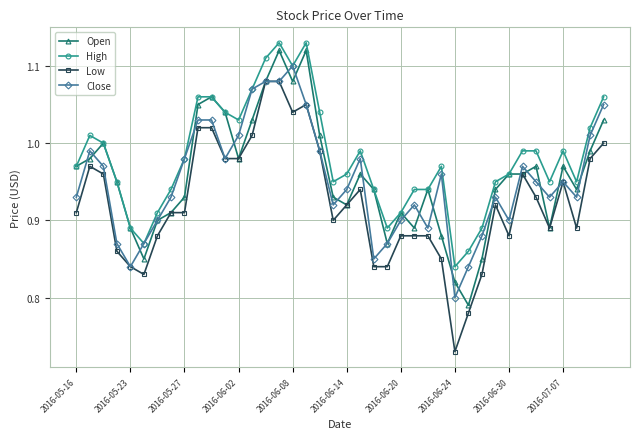

Which series has the largest total across all categories?

High